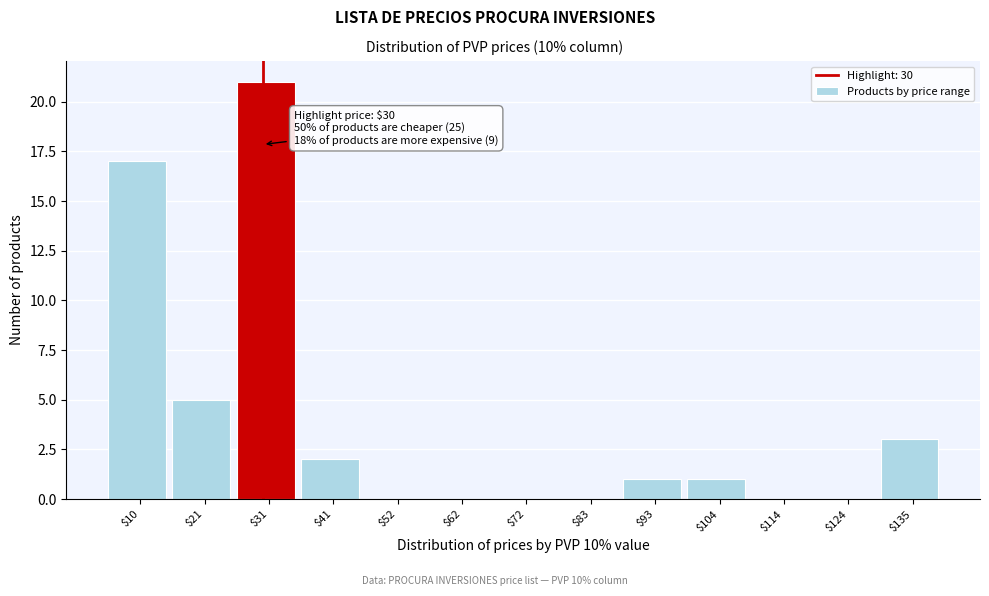

Over which range of the x-axis is the bar tallest?

26 to 36